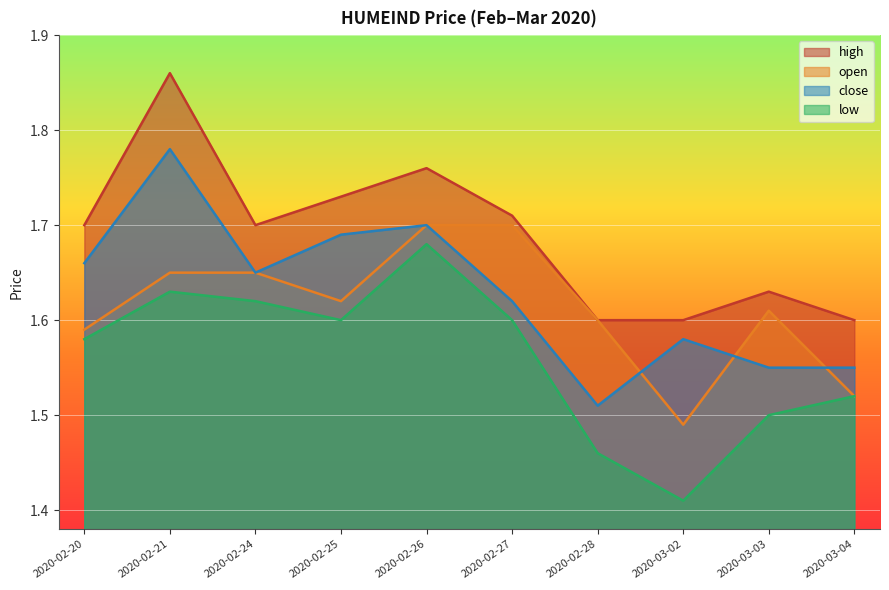

Reading right to left, extract all data points from this chart.

open: 2020-03-04=1.5	2020-03-03=1.6	2020-03-02=1.5	2020-02-28=1.6	2020-02-27=1.7	2020-02-26=1.7	2020-02-25=1.6	2020-02-24=1.6	2020-02-21=1.6	2020-02-20=1.6
high: 2020-03-04=1.6	2020-03-03=1.6	2020-03-02=1.6	2020-02-28=1.6	2020-02-27=1.7	2020-02-26=1.8	2020-02-25=1.7	2020-02-24=1.7	2020-02-21=1.9	2020-02-20=1.7
low: 2020-03-04=1.5	2020-03-03=1.5	2020-03-02=1.4	2020-02-28=1.5	2020-02-27=1.6	2020-02-26=1.7	2020-02-25=1.6	2020-02-24=1.6	2020-02-21=1.6	2020-02-20=1.6
close: 2020-03-04=1.6	2020-03-03=1.6	2020-03-02=1.6	2020-02-28=1.5	2020-02-27=1.6	2020-02-26=1.7	2020-02-25=1.7	2020-02-24=1.6	2020-02-21=1.8	2020-02-20=1.7